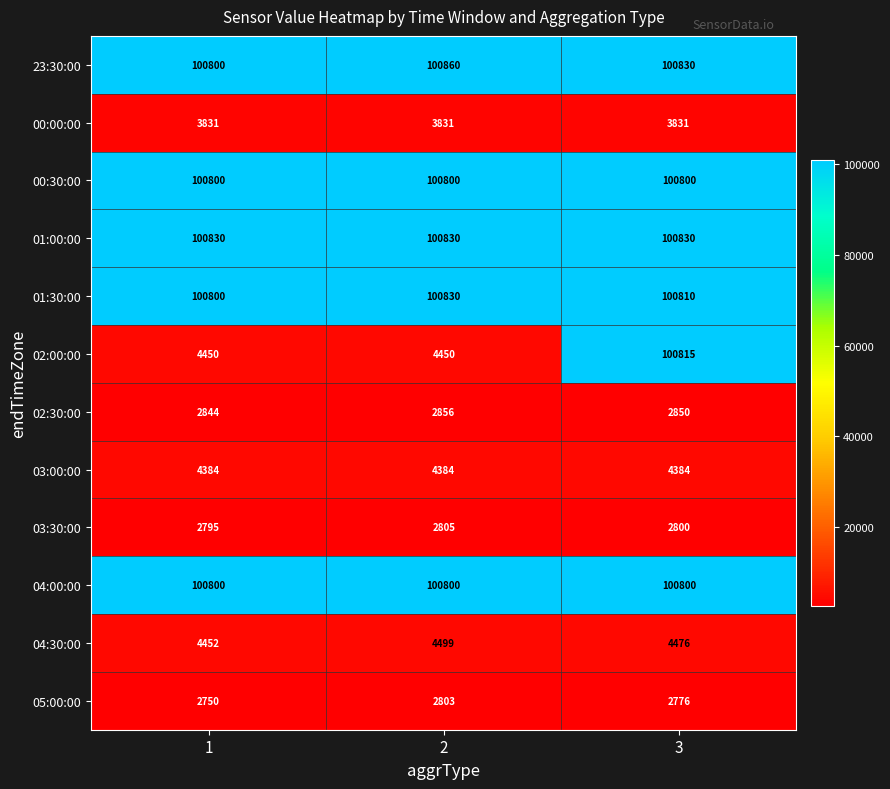

How many series are shown in this chart?

12